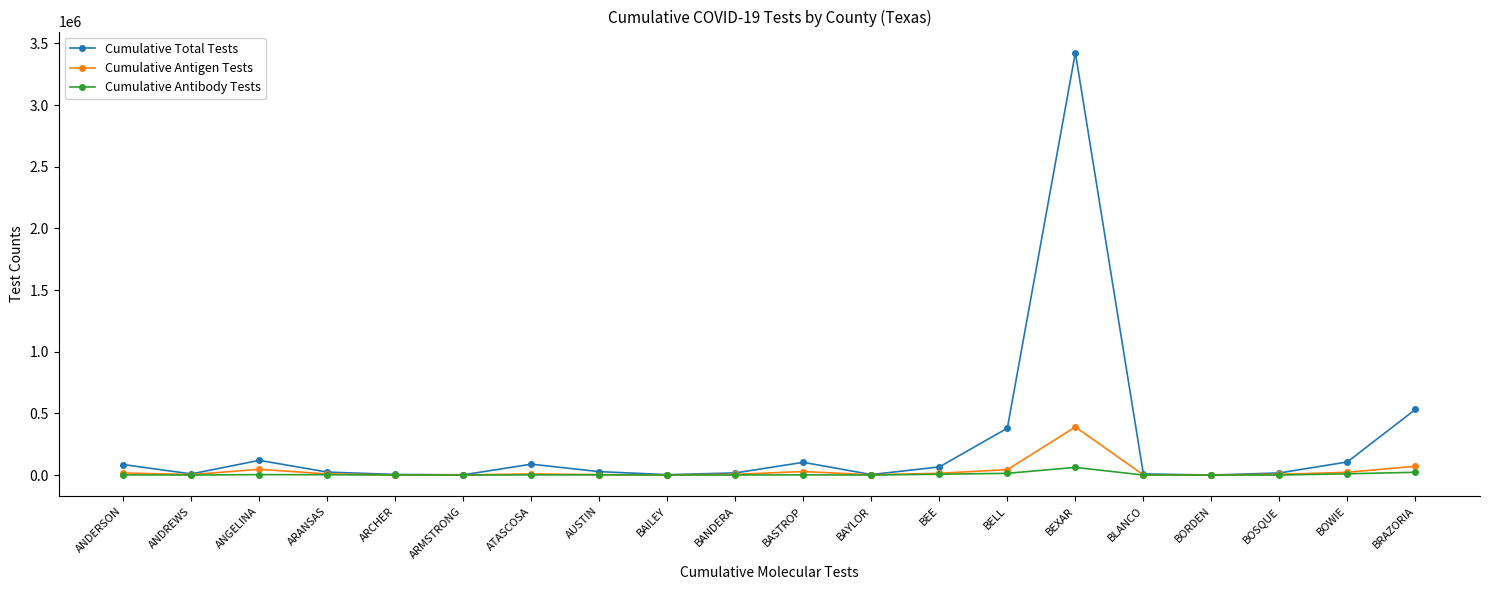

What is the greatest value displayed?

3425191